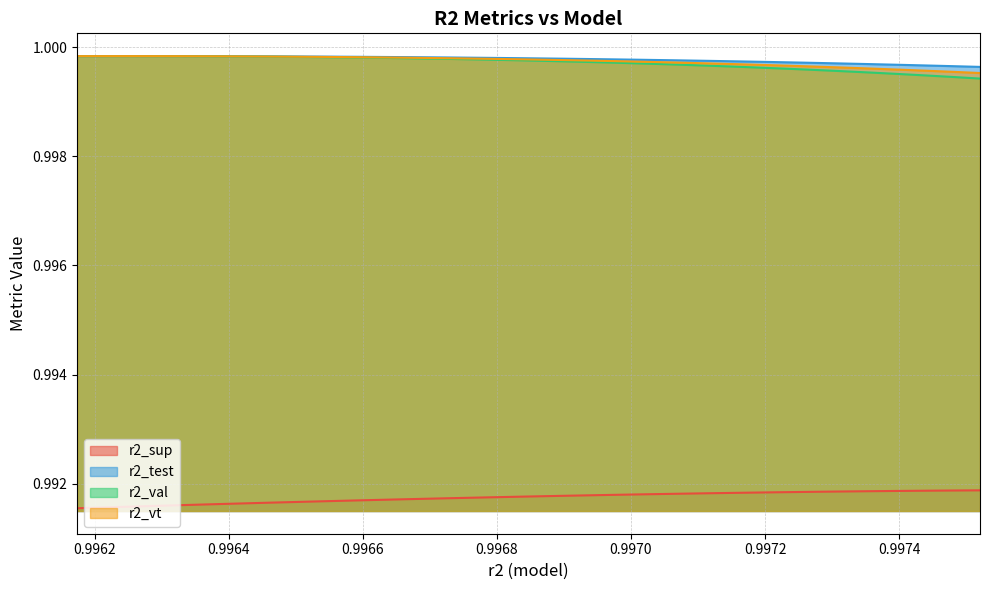

What is the highest value of the r2_sup series?

1.0